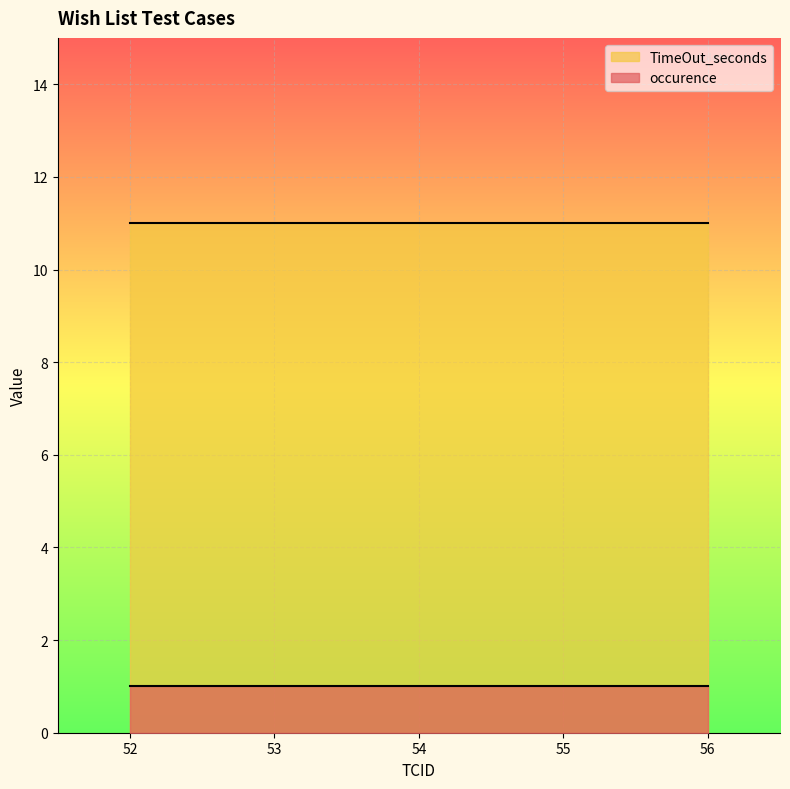

At 53, list the series in order from smallest to largest.

occurence, TimeOut_seconds